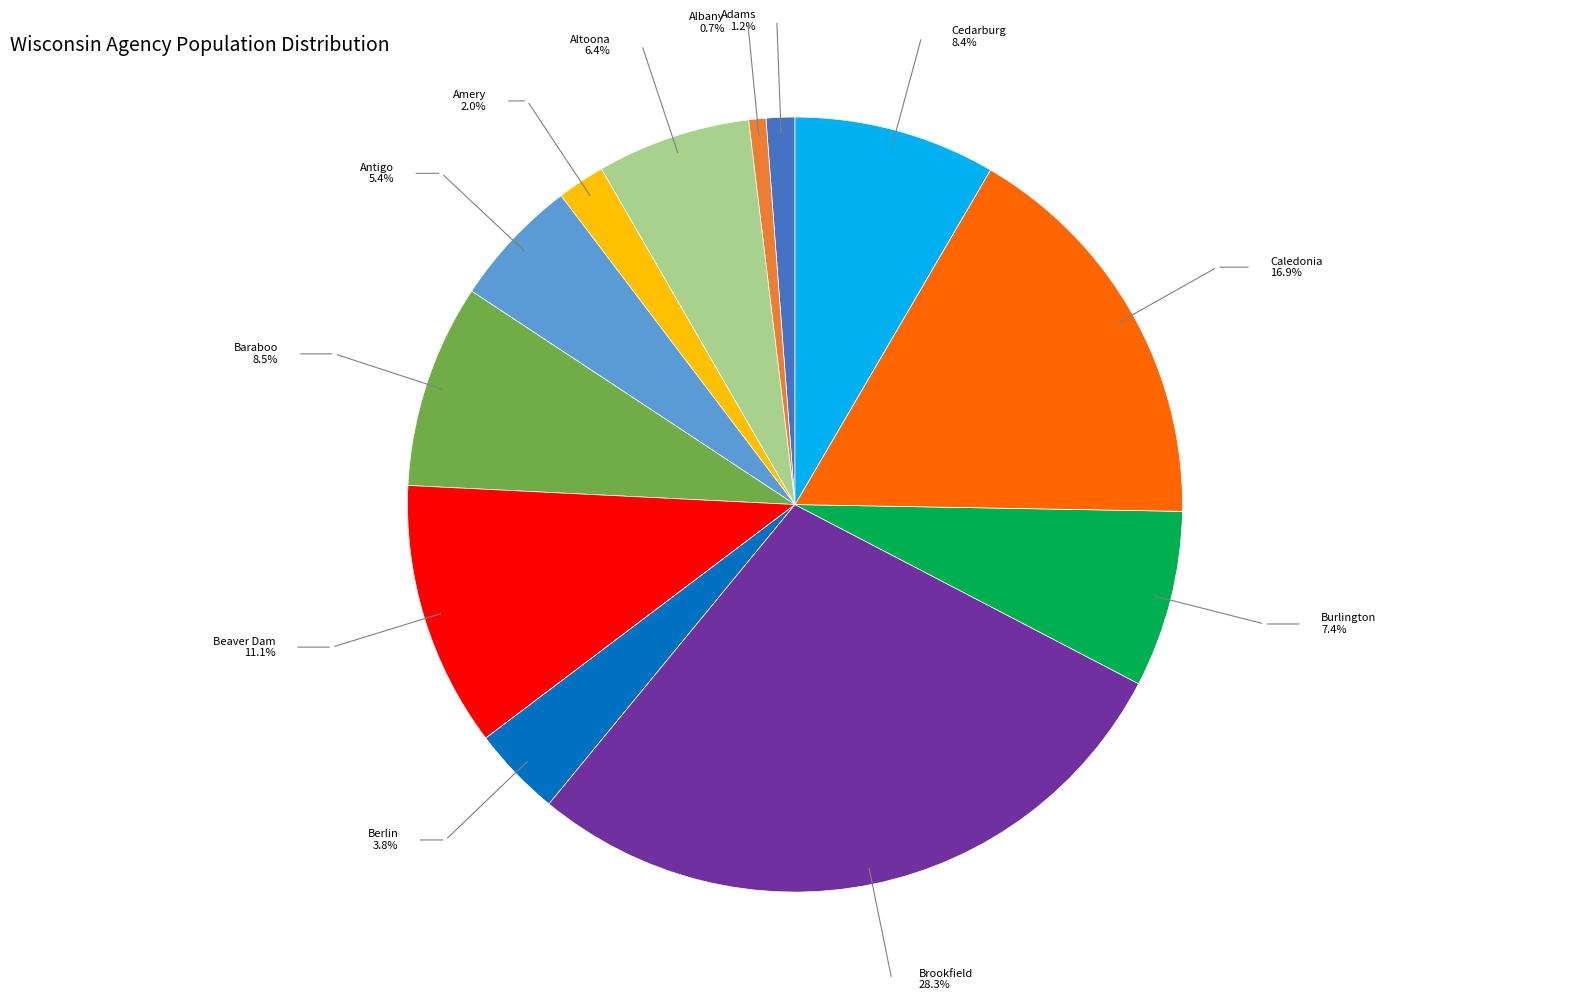

Which has a higher value, Brookfield or Albany?

Brookfield